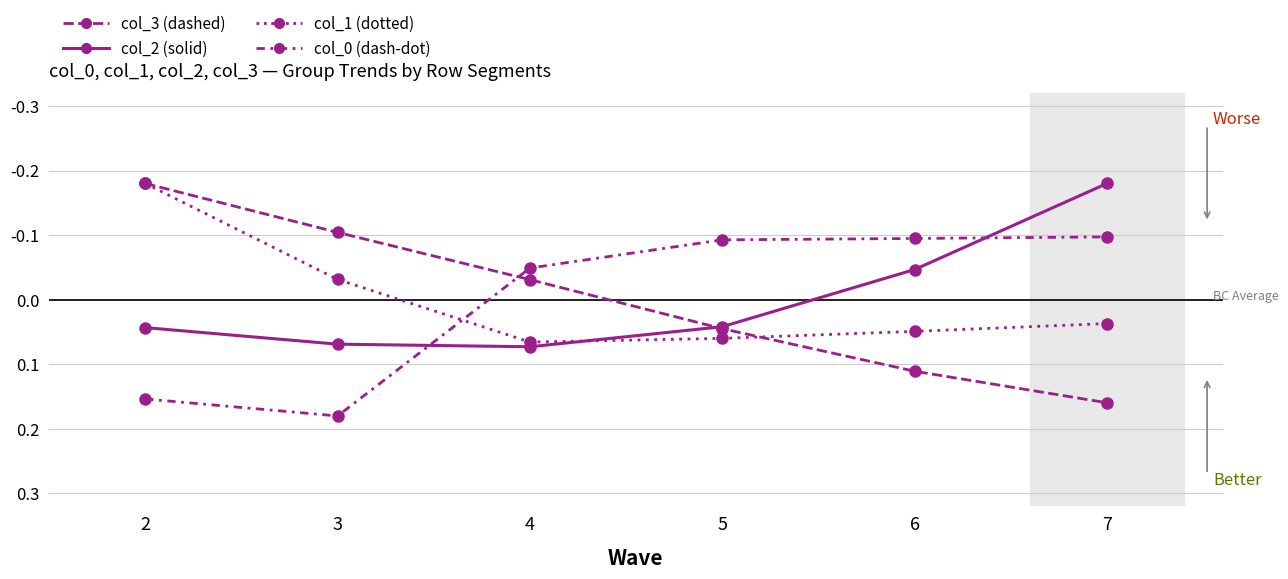

What is the sum of the col_1 (dotted) values at 5 and 6?

0.1